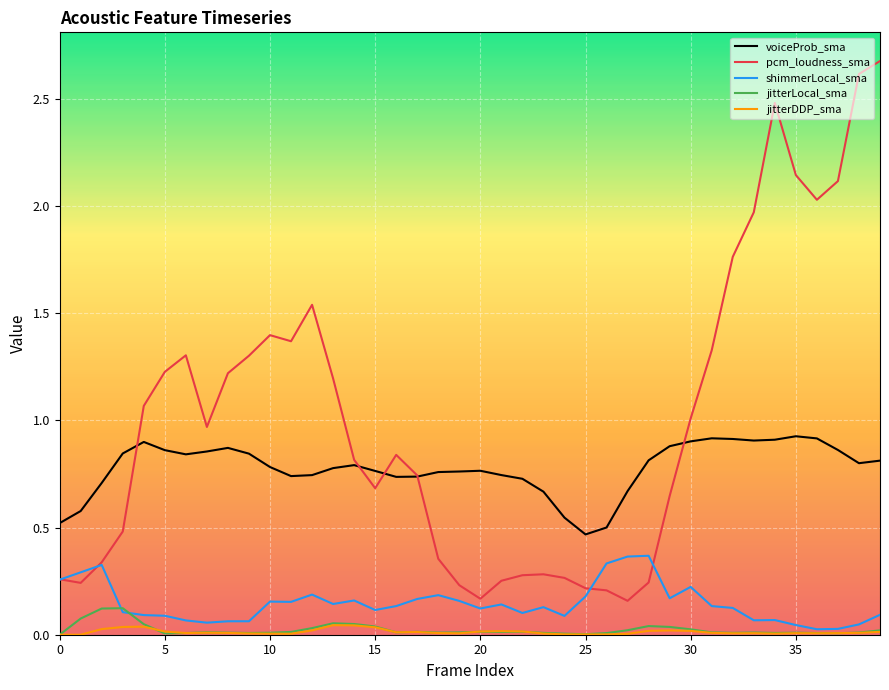

Which series has the widest spread of values?

pcm_loudness_sma